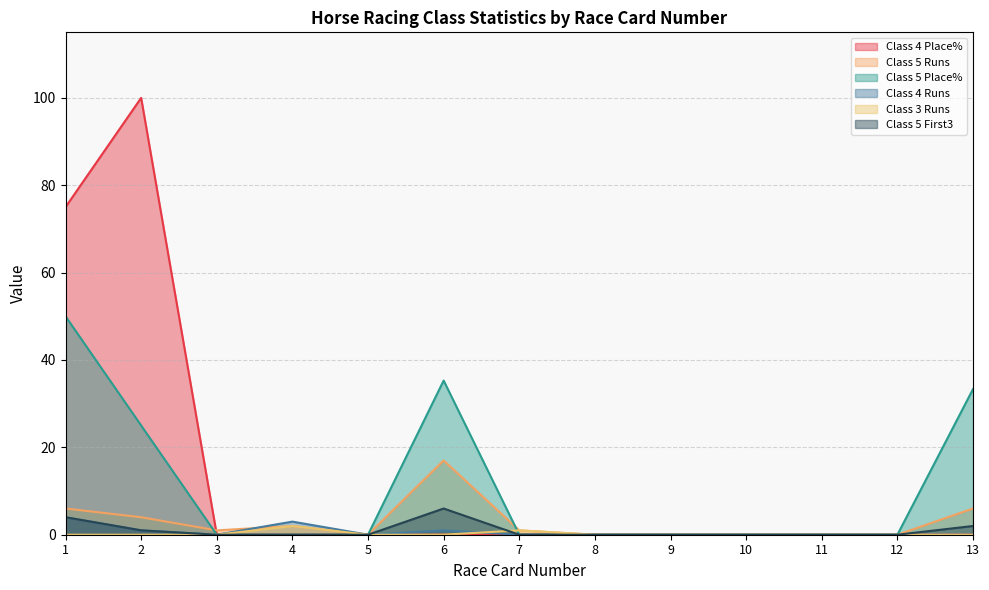

How many series are shown in this chart?

6